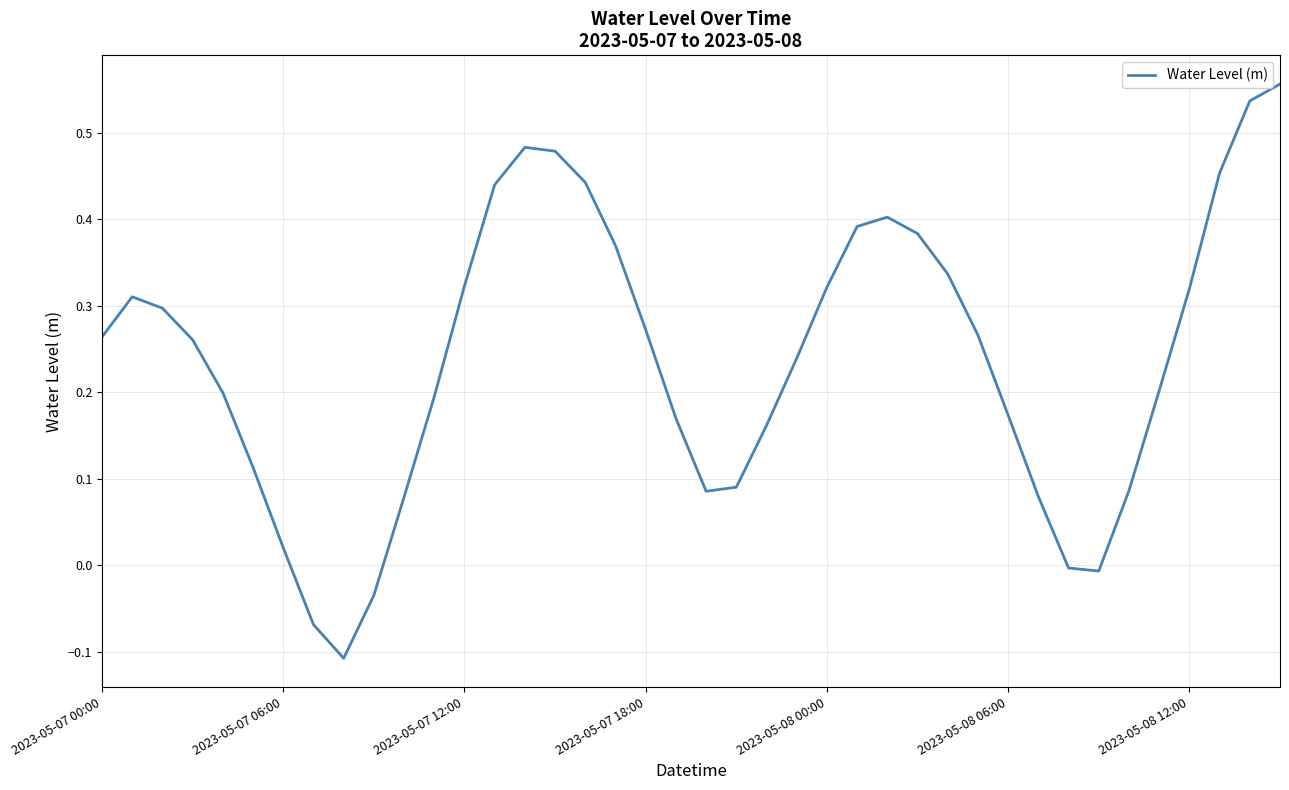

What is the difference between the maximum and minimum values?

0.7